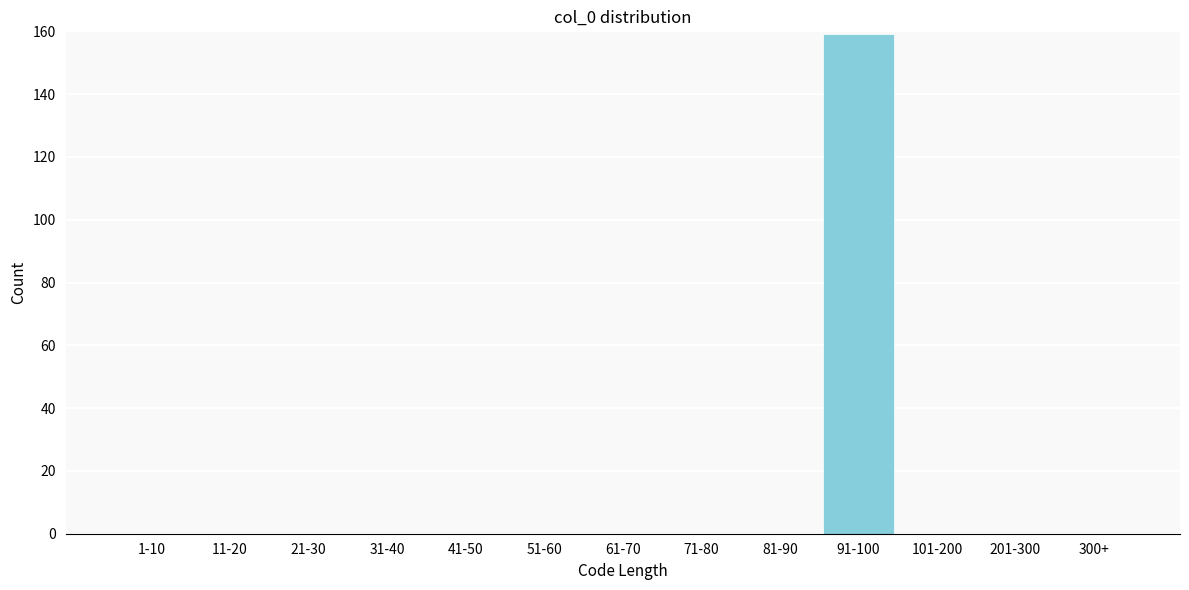

Reading left to right, what are all the values shown in this chart?

1-10=0	11-20=0	21-30=0	31-40=0	41-50=0	51-60=0	61-70=0	71-80=0	81-90=0	91-100=159	101-200=0	201-300=0	300+=0